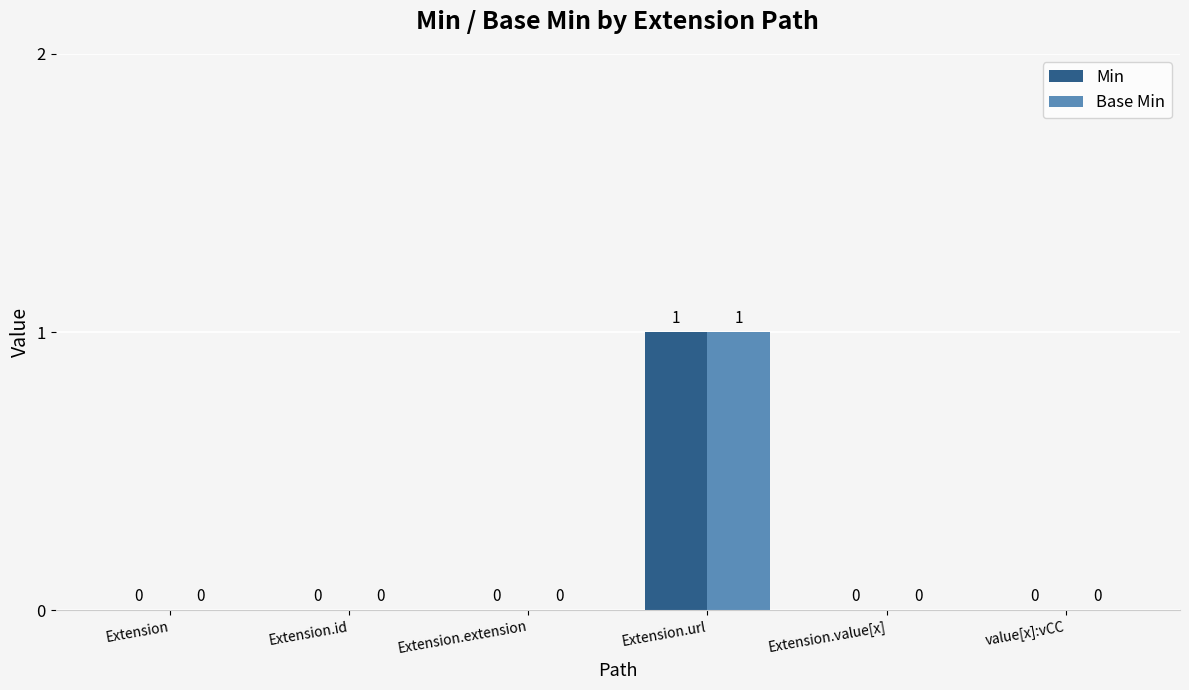

At which category is the sum across all series the highest?

Extension.url